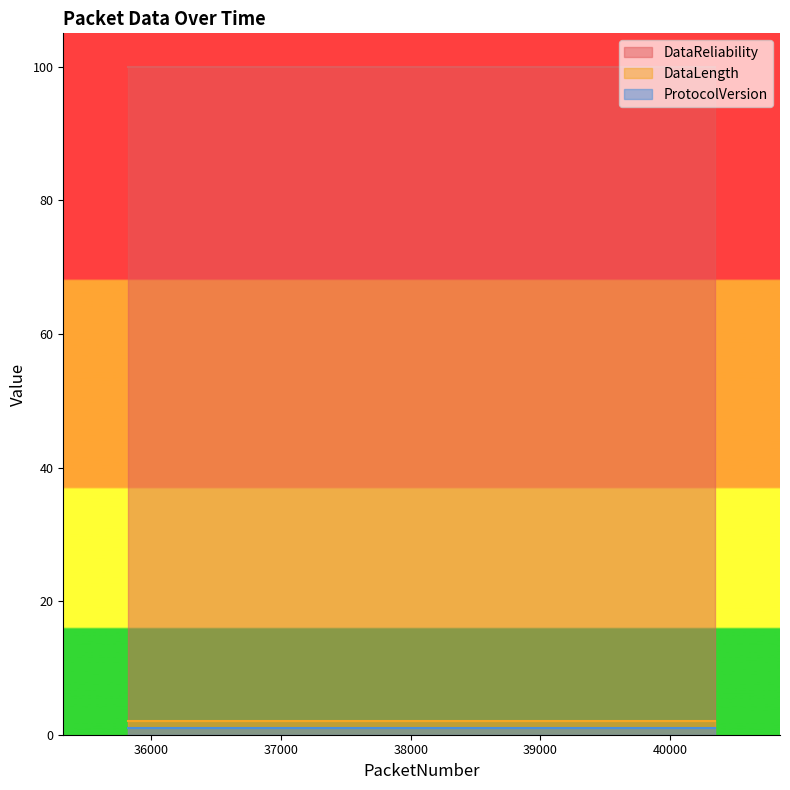

Reading right to left, list all the values displayed in this chart.

DataReliability: 40347=100	40347=100	39464=100	39464=100	39443=100	39443=100	38558=100	38558=100	38538=100	38538=100	37653=100	37653=100	37633=100	37633=100	36747=100	36747=100	36727=100	36727=100	35822=100	35822=100
DataLength: 40347=2	40347=2	39464=2	39464=2	39443=2	39443=2	38558=2	38558=2	38538=2	38538=2	37653=2	37653=2	37633=2	37633=2	36747=2	36747=2	36727=2	36727=2	35822=2	35822=2
ProtocolVersion: 40347=1	40347=1	39464=1	39464=1	39443=1	39443=1	38558=1	38558=1	38538=1	38538=1	37653=1	37653=1	37633=1	37633=1	36747=1	36747=1	36727=1	36727=1	35822=1	35822=1